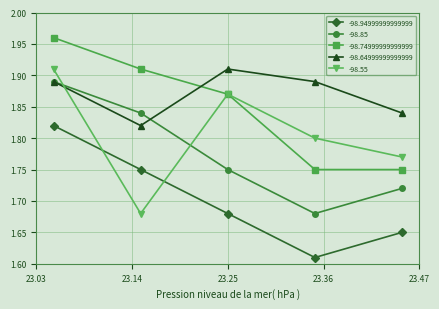

Reading right to left, list all the values displayed in this chart.

-98.94999999999999: 23.05=1.8	23.14999999999999=1.8	23.25=1.7	23.349999999999994=1.6	23.44999999999999=1.6
-98.85: 23.05=1.9	23.14999999999999=1.8	23.25=1.8	23.349999999999994=1.7	23.44999999999999=1.7
-98.74999999999999: 23.05=2.0	23.14999999999999=1.9	23.25=1.9	23.349999999999994=1.8	23.44999999999999=1.8
-98.64999999999999: 23.05=1.9	23.14999999999999=1.8	23.25=1.9	23.349999999999994=1.9	23.44999999999999=1.8
-98.55: 23.05=1.9	23.14999999999999=1.7	23.25=1.9	23.349999999999994=1.8	23.44999999999999=1.8